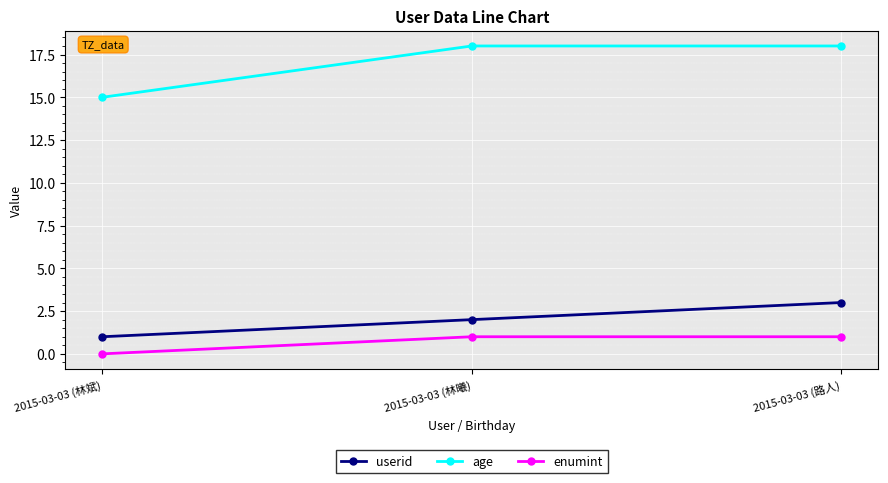

Which series has the largest total across all categories?

age